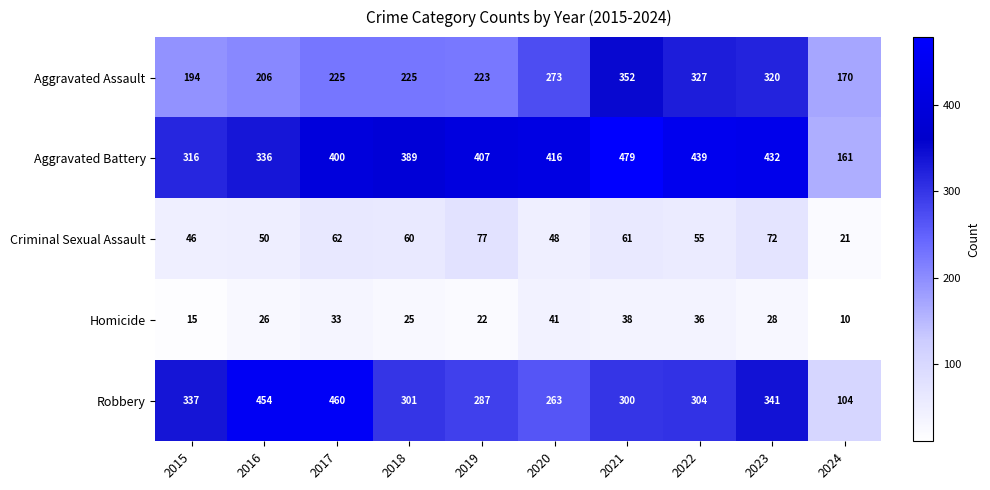

What is the total value across all series at 2015?

908